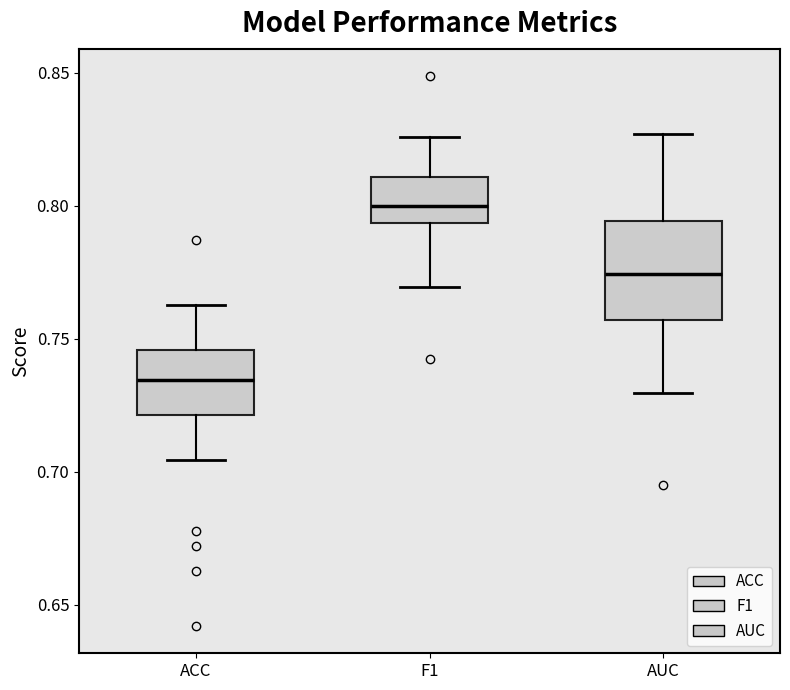

Reading left to right, transcribe this box plot: for each box, give where its median line is, the range the box spans, and where its two whiskers end, as read against the y-axis. The values are not printed on the chart, so give them approximately, as read against the axis.

ACC: median 0.735, box 0.720 to 0.745, whiskers 0.705 to 0.765
F1: median 0.800, box 0.795 to 0.810, whiskers 0.770 to 0.825
AUC: median 0.775, box 0.755 to 0.795, whiskers 0.730 to 0.825